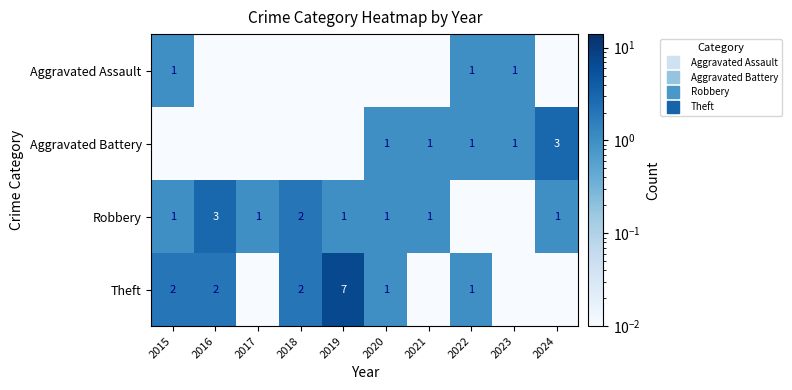

True or false: Robbery has a value of 0.0 at 2023.

True